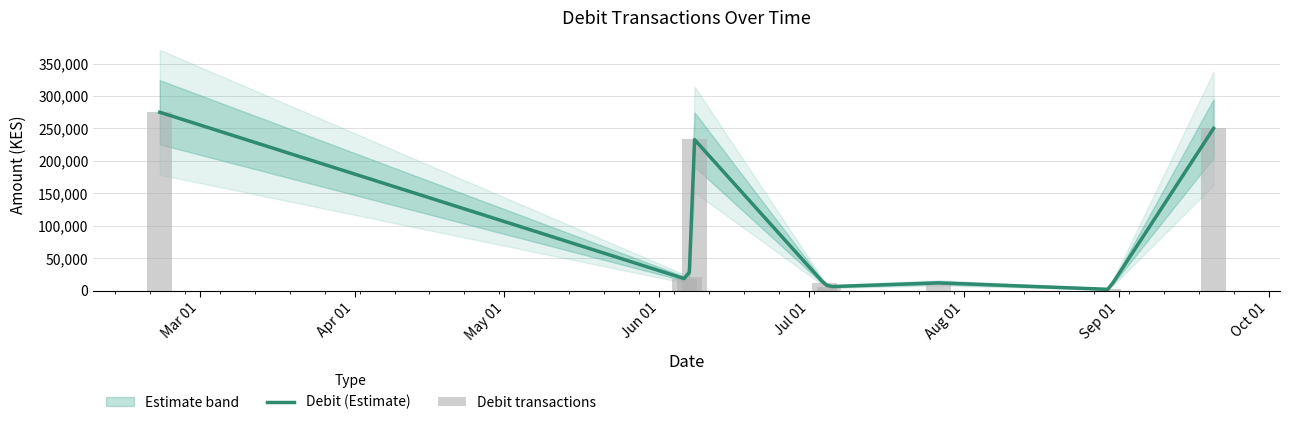

Are the bars horizontal?

No